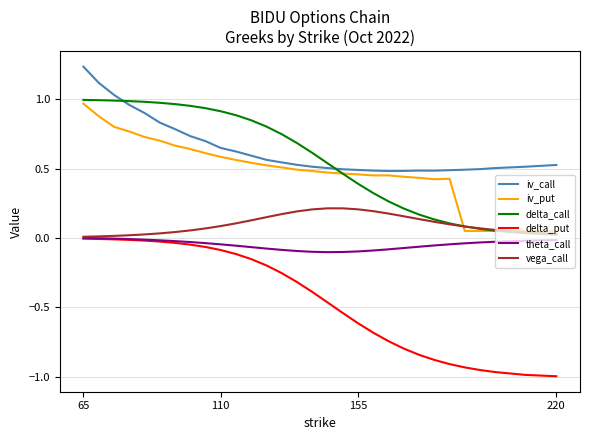

Which series has the largest range (max minus min)?

delta_put